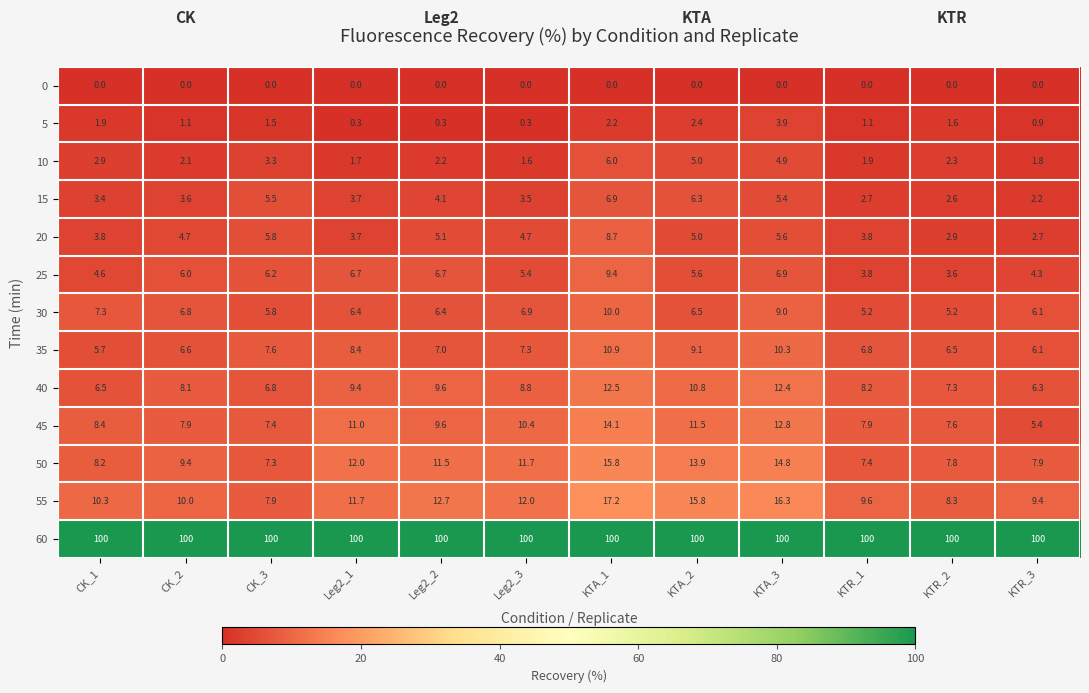

Which series changed the most between KTA_2 and KTR_3?

55